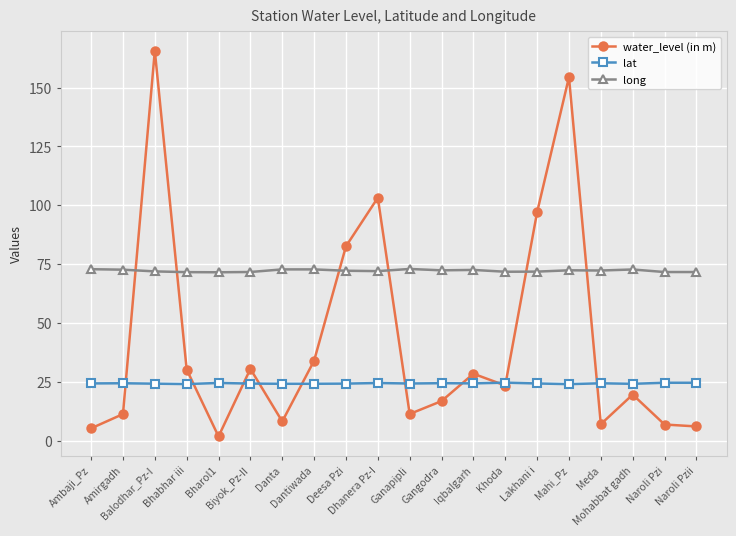

Which series has the largest range (max minus min)?

water_level (in m)